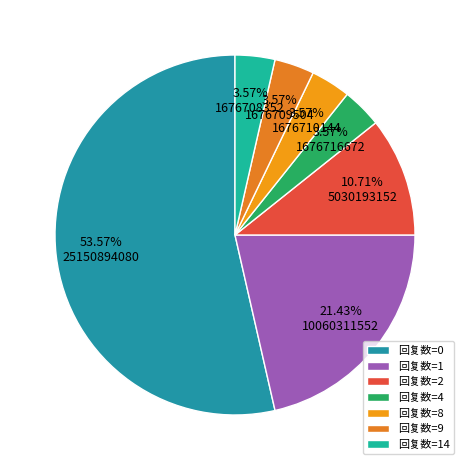

Does any single category account for the majority?

Yes